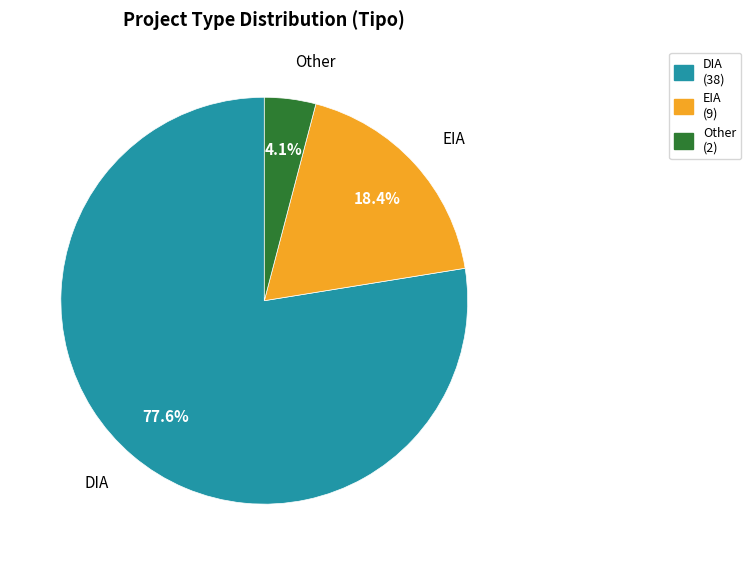

What is the largest slice in the pie chart?

DIA